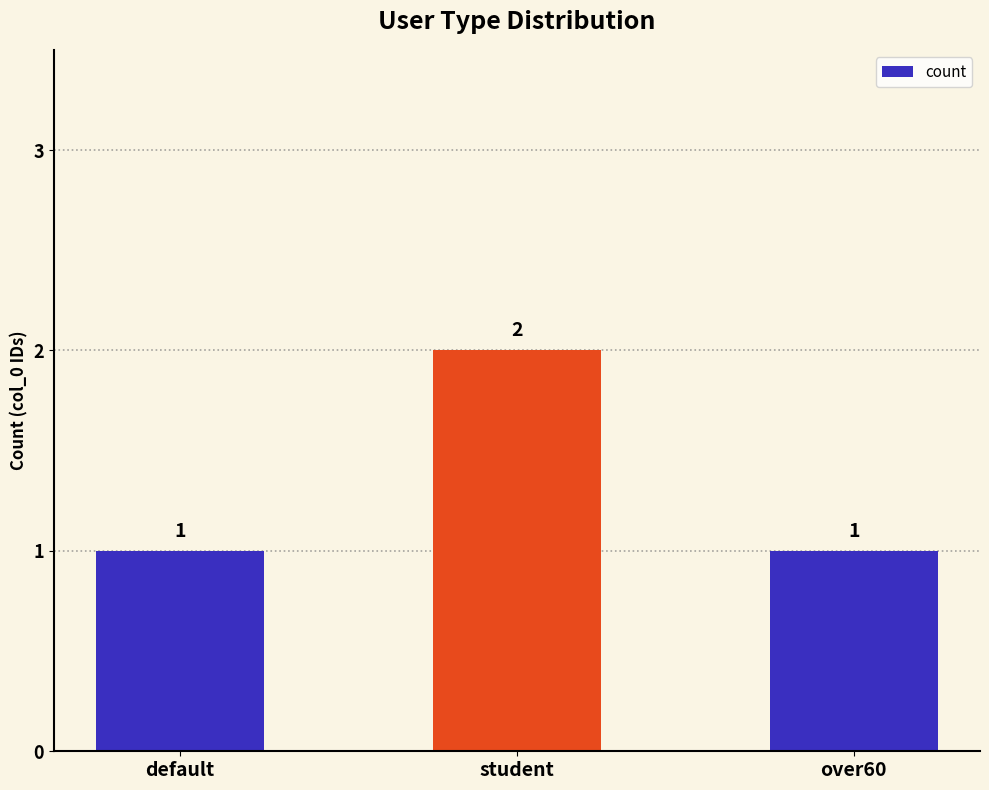

How many values exceed 1?

1